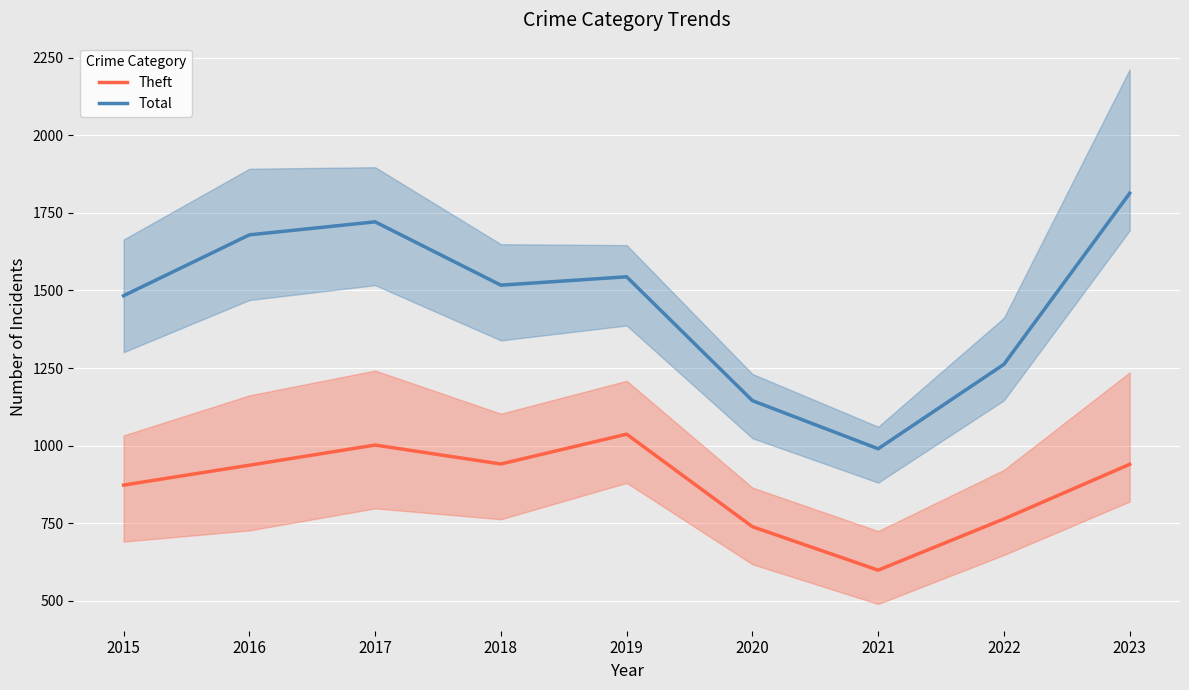

Count the number of data series in this chart.

2